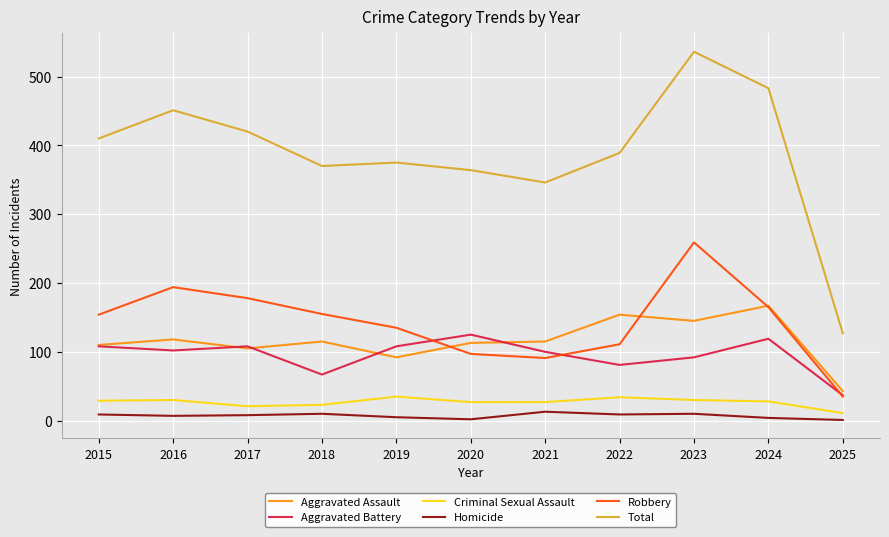

What is the difference between the maximum and second lowest values in the Criminal Sexual Assault series?

14